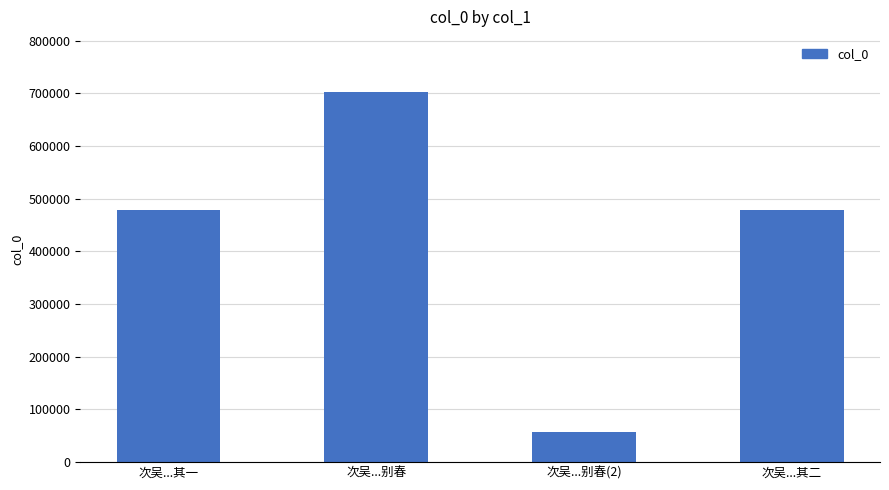

What is the difference between the maximum and minimum values?

645933